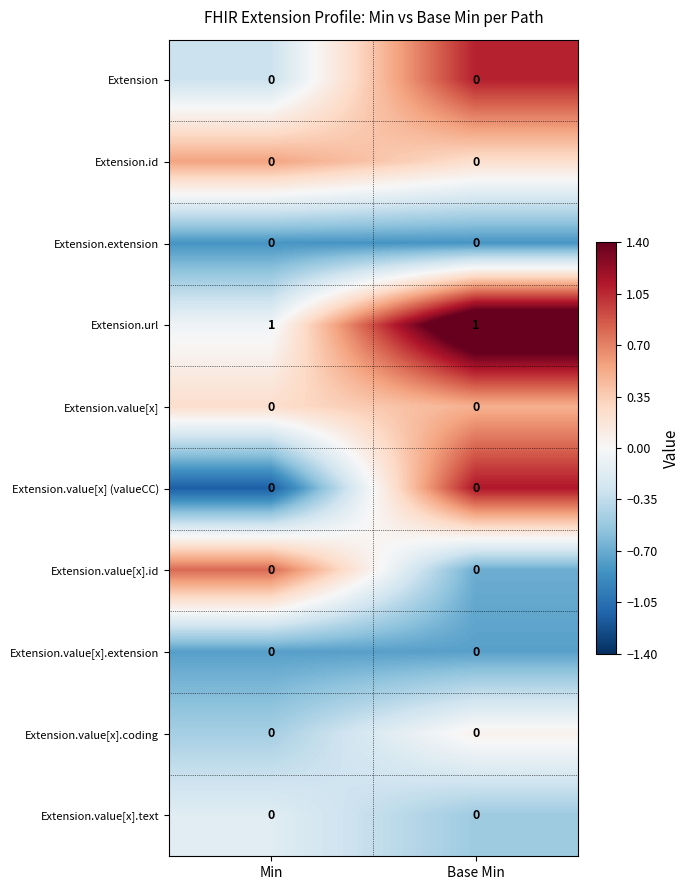

Reading left to right, list all the values displayed in this chart.

Extension: 0	0
Extension.id: 0	0
Extension.extension: 0	0
Extension.url: 1	1
Extension.value[x]: 0	0
Extension.value[x] (valueCC): 0	0
Extension.value[x].id: 0	0
Extension.value[x].extension: 0	0
Extension.value[x].coding: 0	0
Extension.value[x].text: 0	0